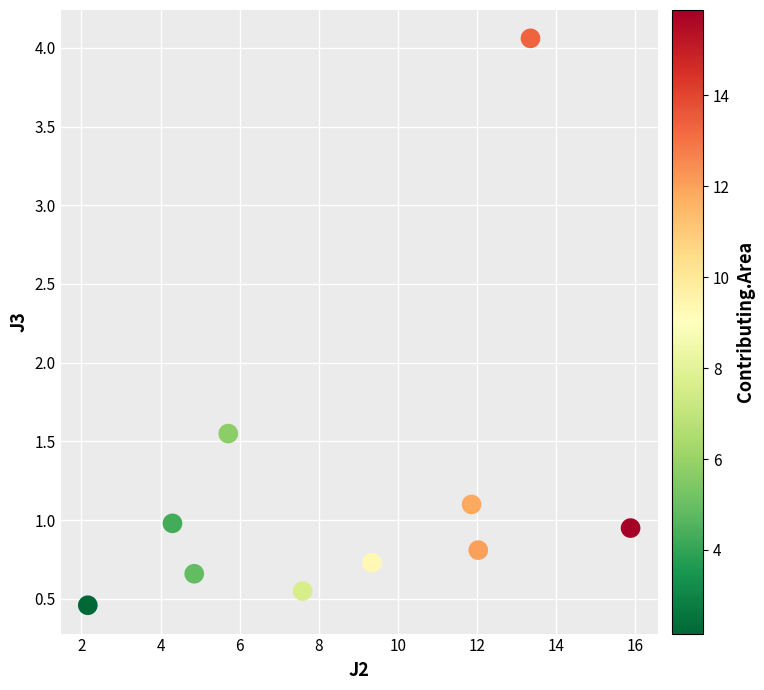

What is the range of X values (max minus min)?

13.7